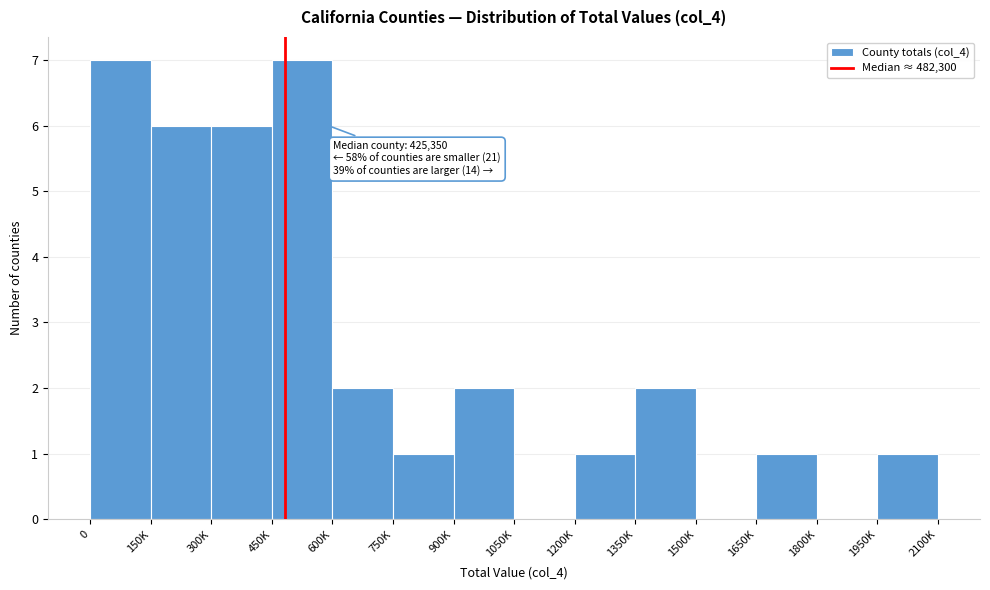

Reading left to right, transcribe all the data shown in this chart.

0=7	150K=6	300K=6	450K=7	600K=2	750K=1	900K=2	1050K=0	1200K=1	1350K=2	1500K=0	1650K=1	1800K=0	1950K=1